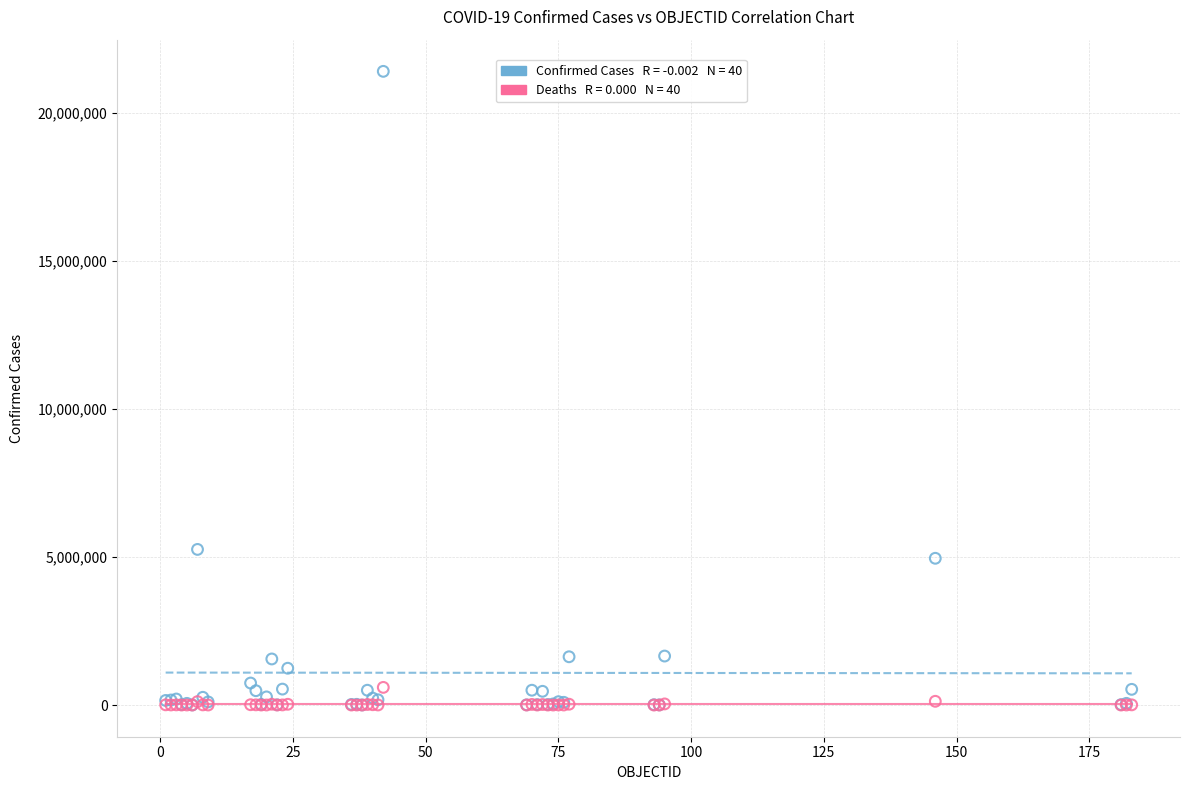

Across all series, what Y value is closest to 10699774?

5255261